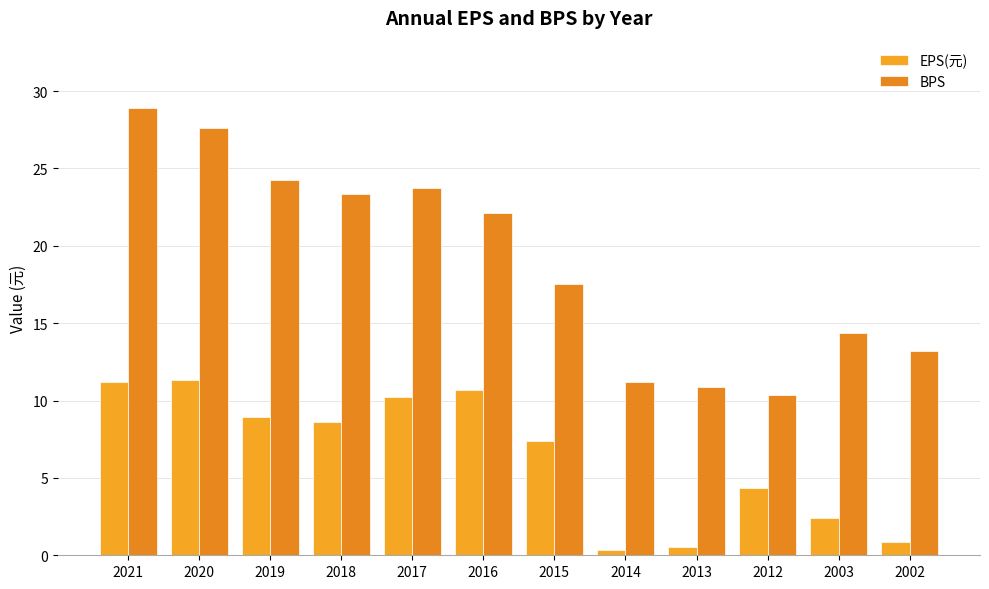

What is the value of the EPS(元) bar at the 11th from the left?

2.4